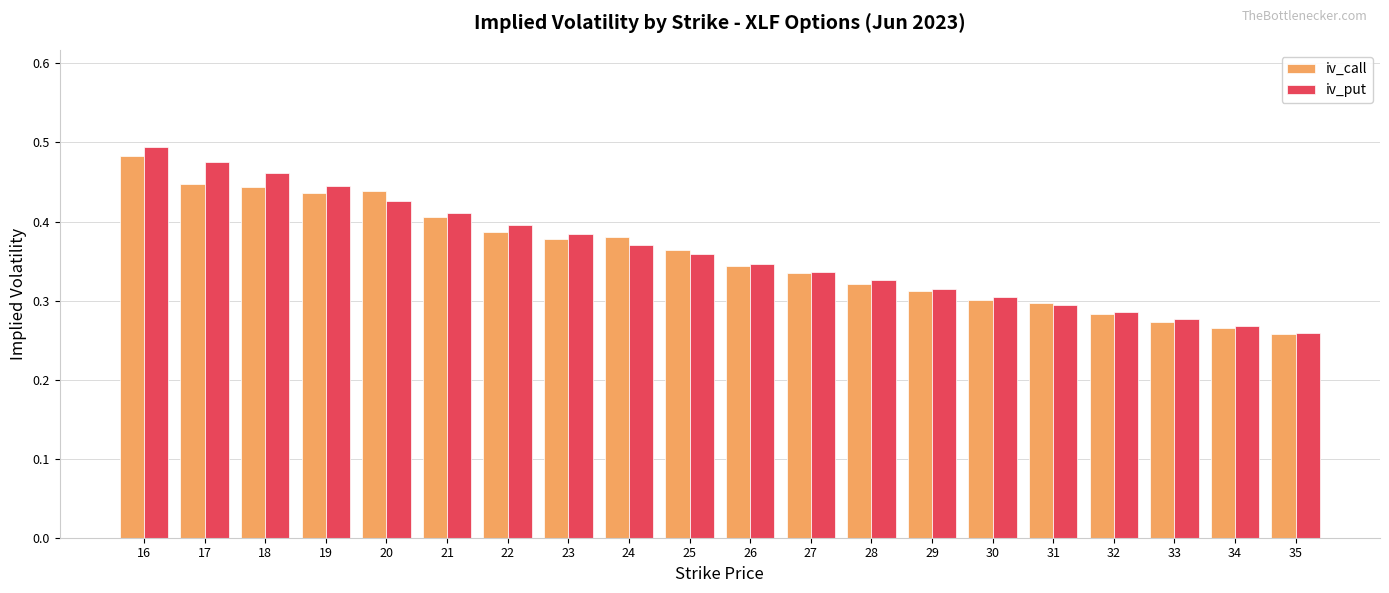

What is the sum of all iv_call values?

7.2